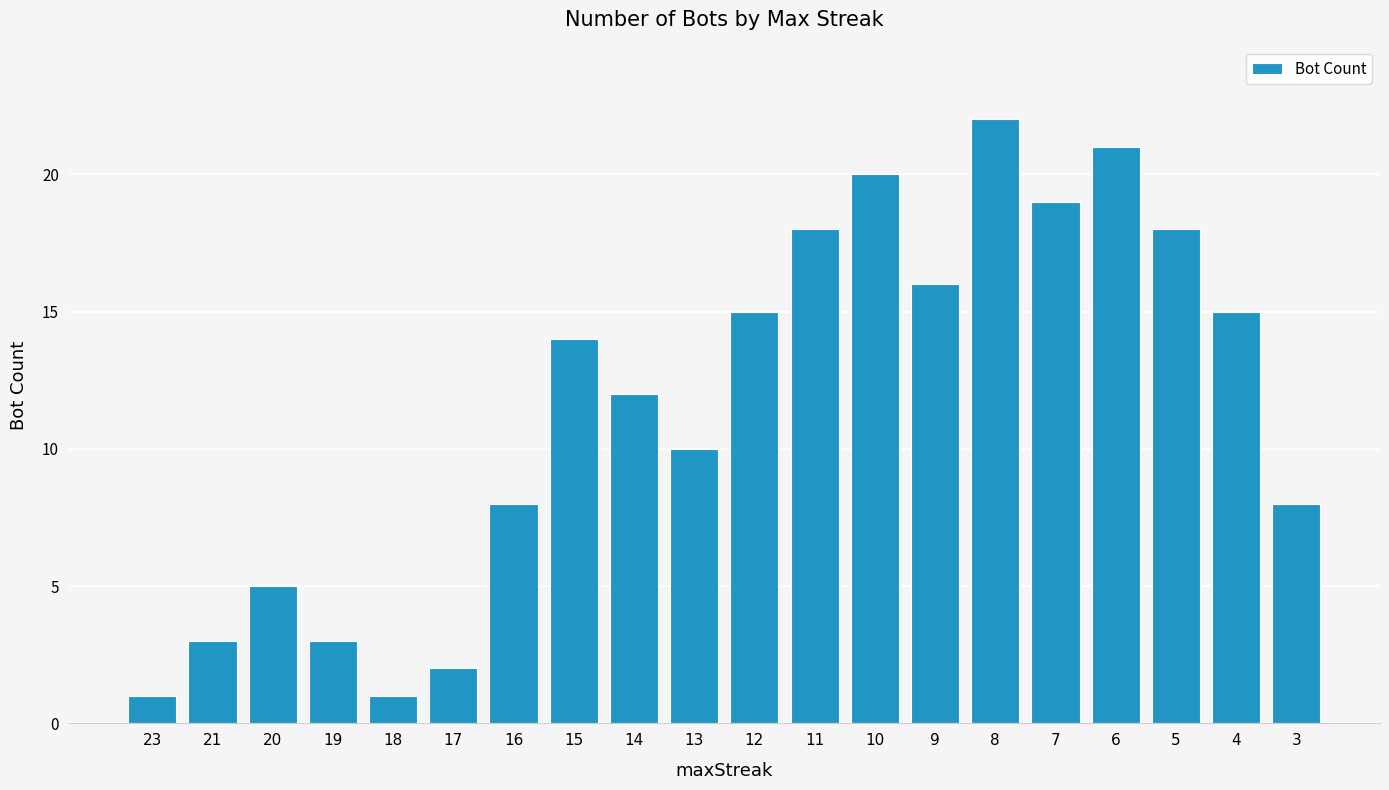

What is the difference between the second highest and minimum values?

20